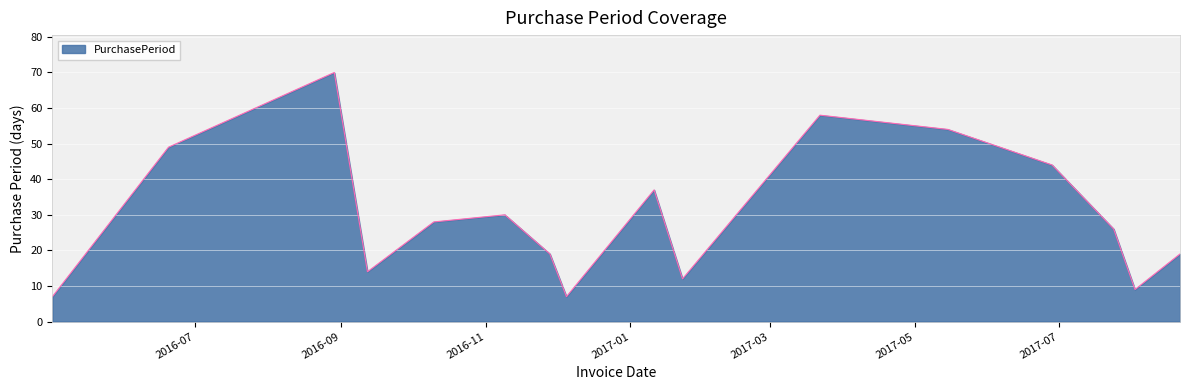

What is the greatest value displayed?

70